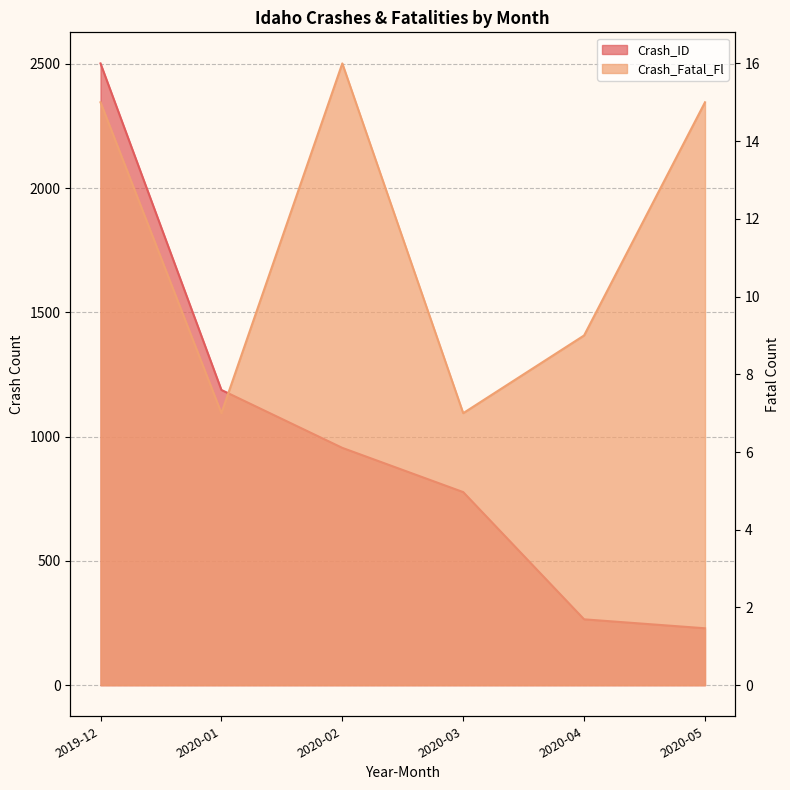

What is the label of the 6th point from the left?

2020-05